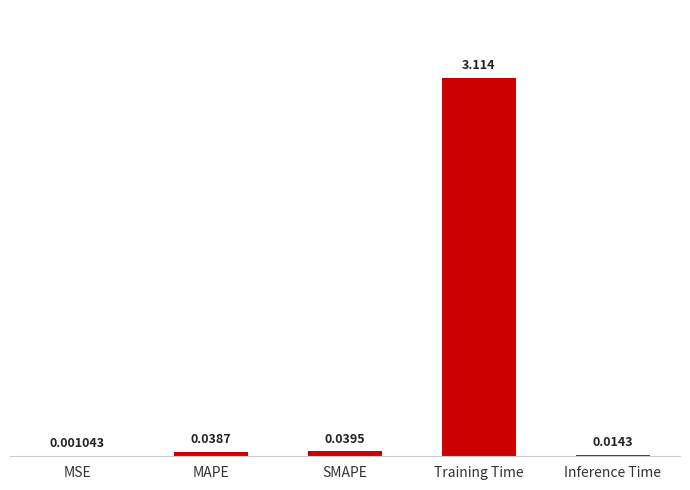

Between Inference Time and SMAPE, which is larger?

SMAPE